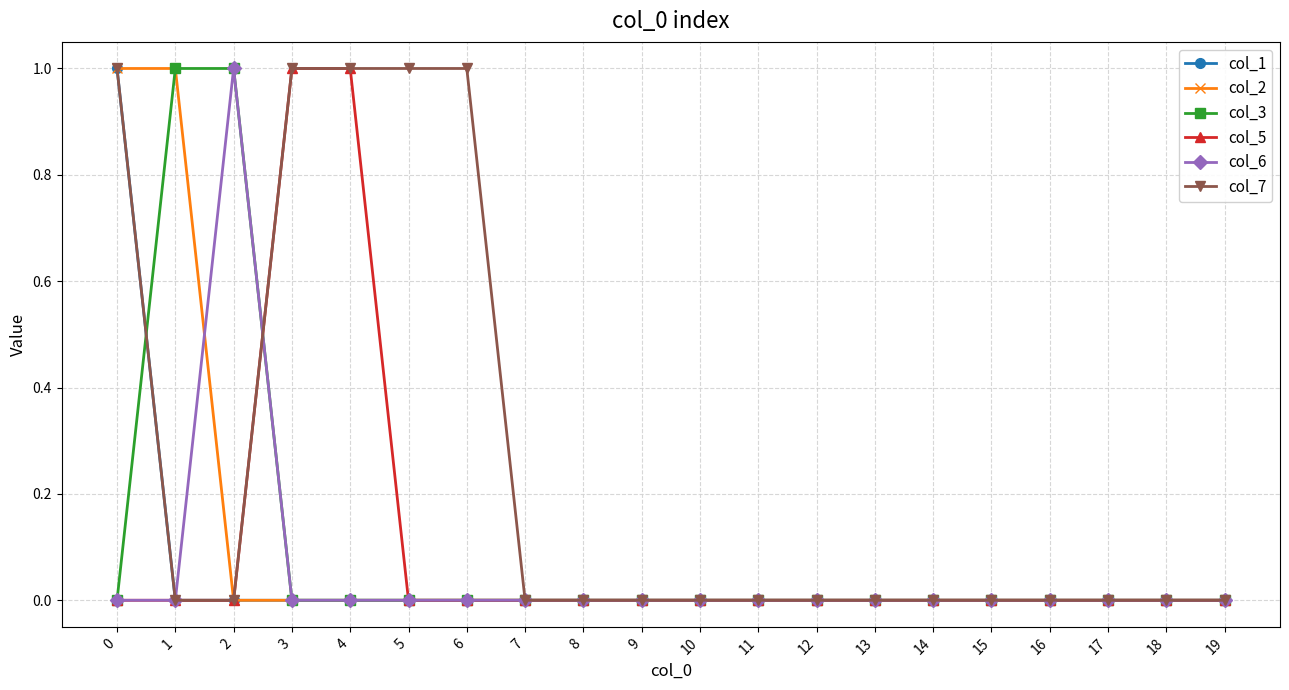

True or false: col_5 and col_6 intersect in this chart.

True